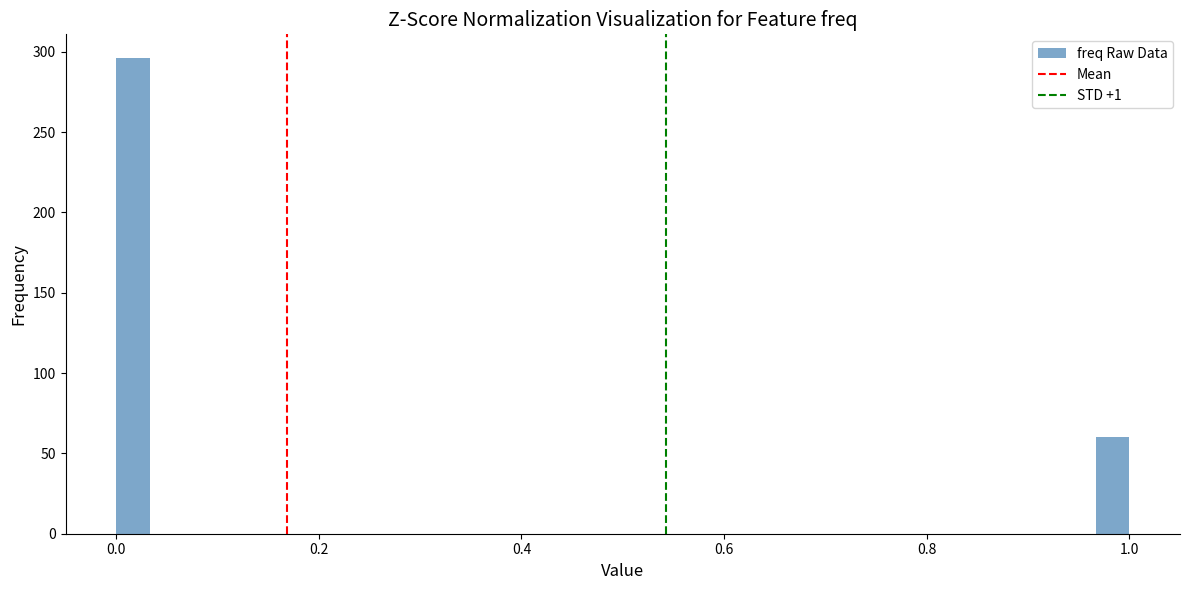

Around what value on the x-axis is the tallest bar? Give the approximate position of its centre, as read against the axis.

0.02